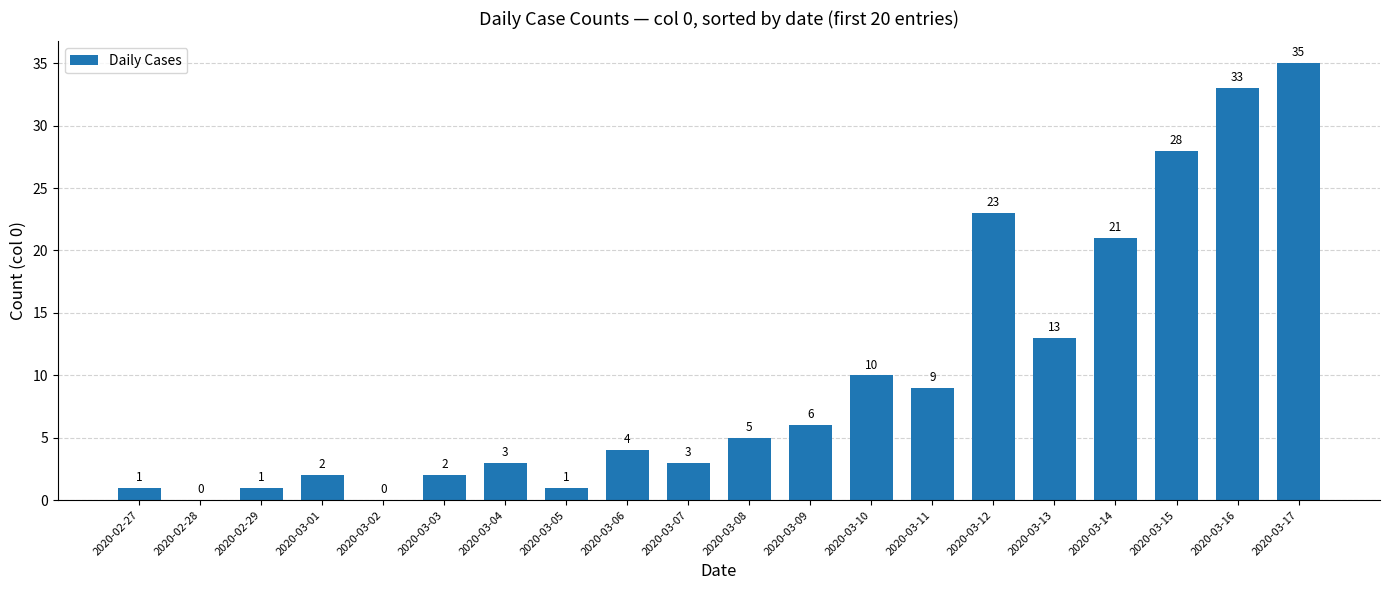

At which label is the value closest to 17?

2020-03-13